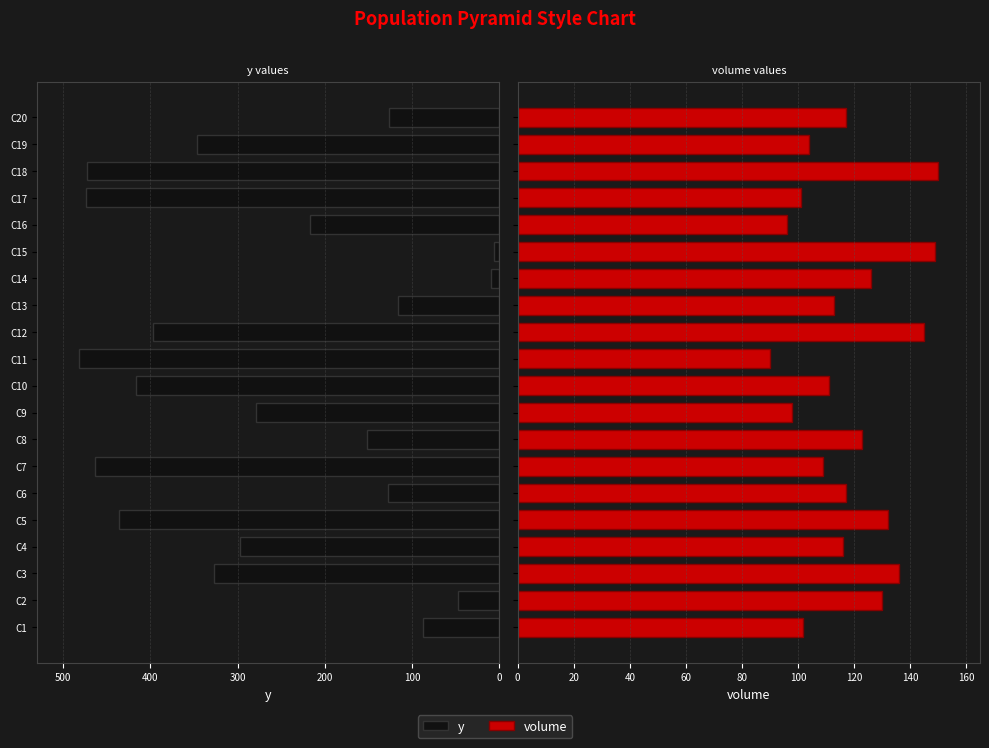

Between C10 and C18, which series saw the biggest shift?

y